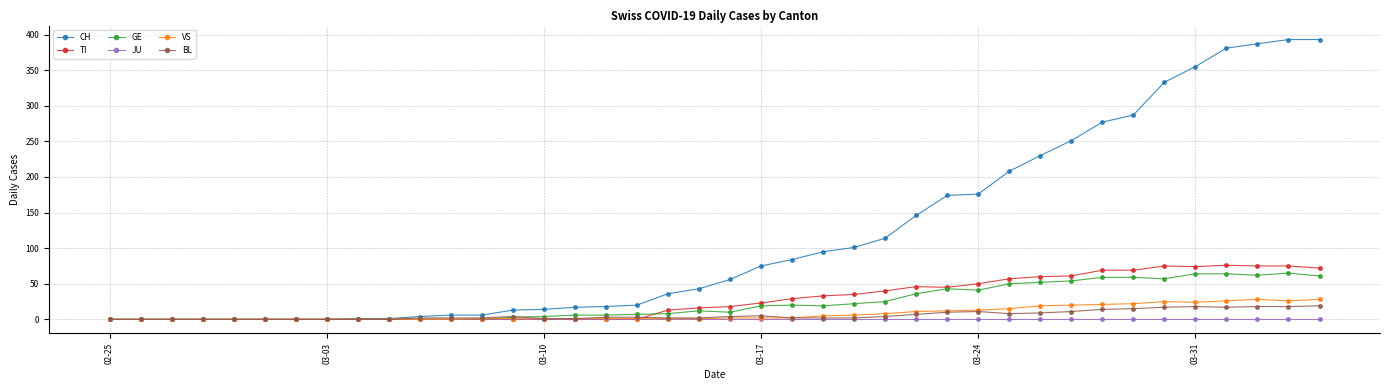

True or false: TI has more than 1 interior local peaks.

True